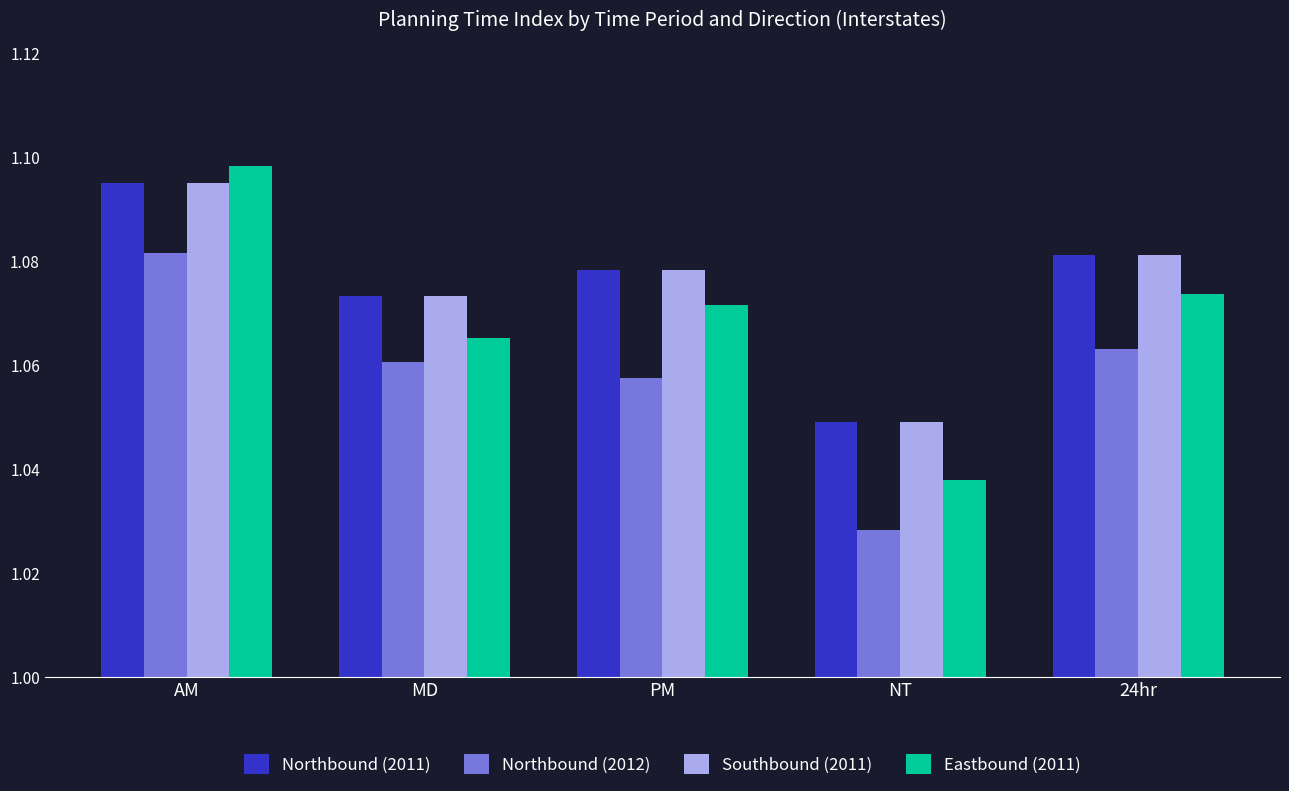

Which category has the highest value in the Eastbound (2011) series?

AM